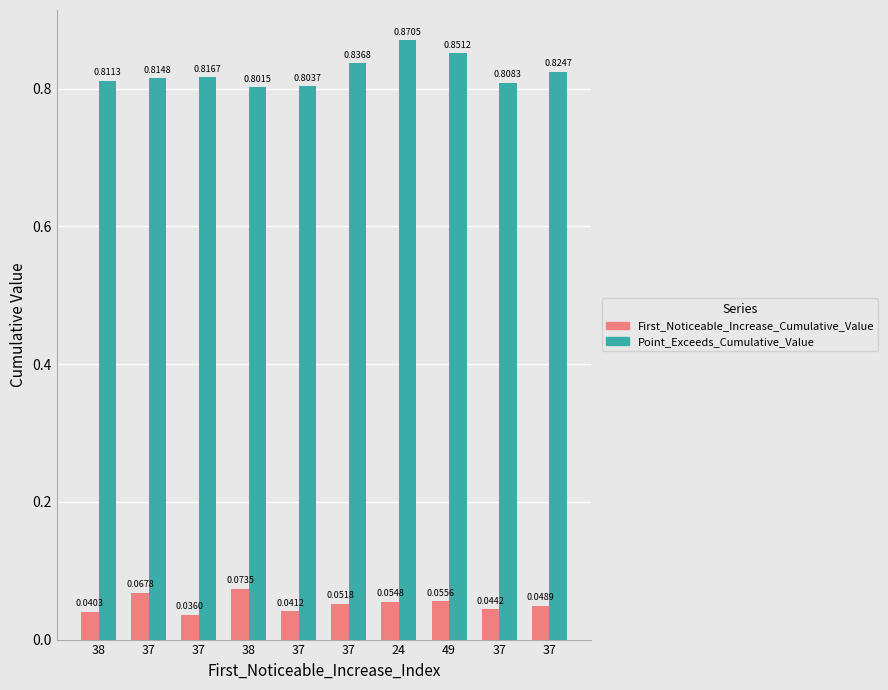

Between 37 and 24, which series saw the biggest shift?

Point_Exceeds_Cumulative_Value